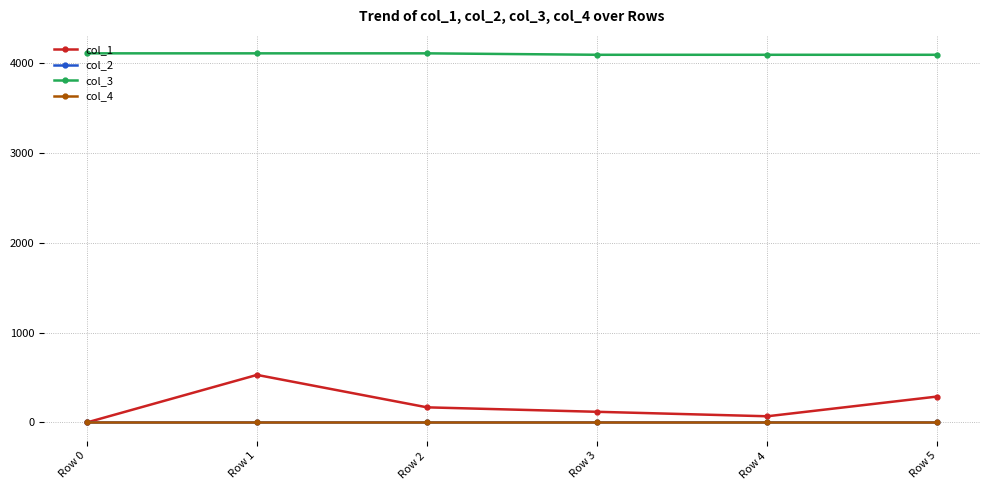

What is the spread (max minus min) of values at Row 4?

4096.0